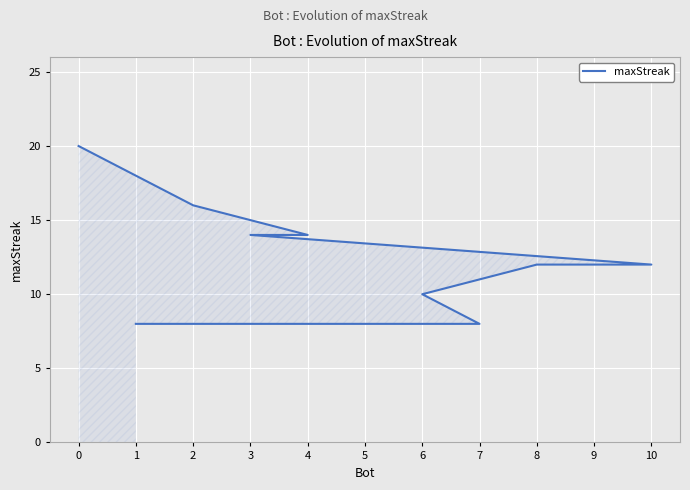

What is the difference between the values at 1 and 9?

4